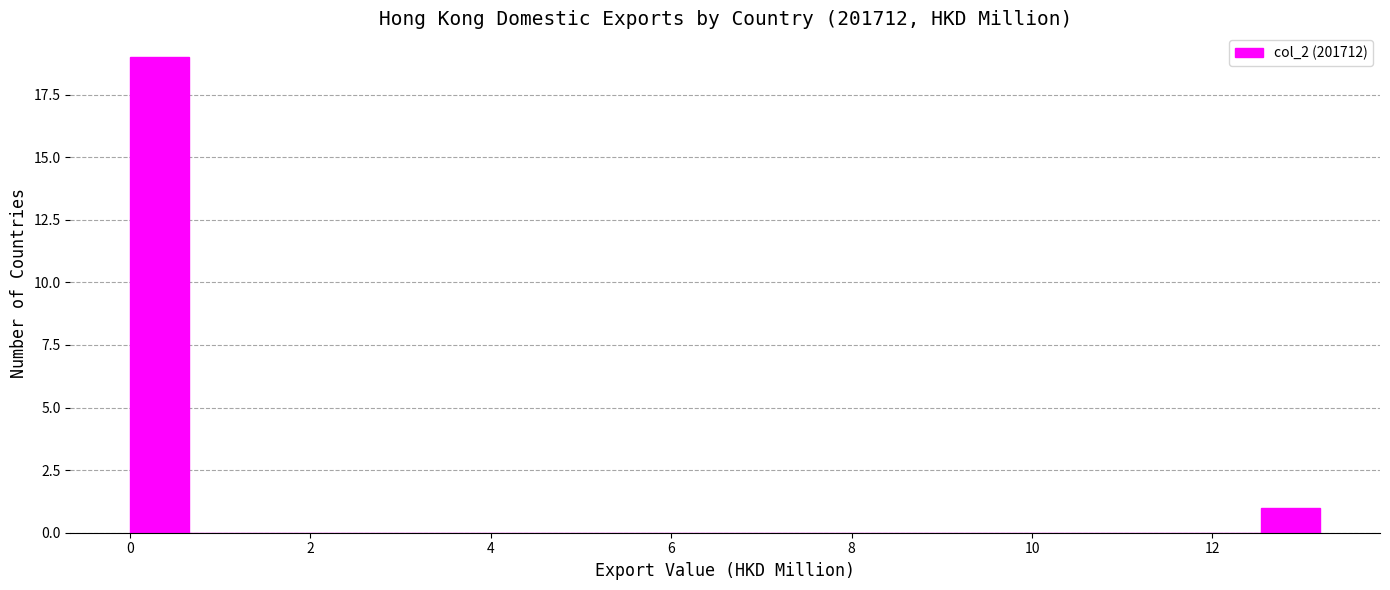

Read against the x-axis, roughly where is the centre of the tallest bar?

0.4